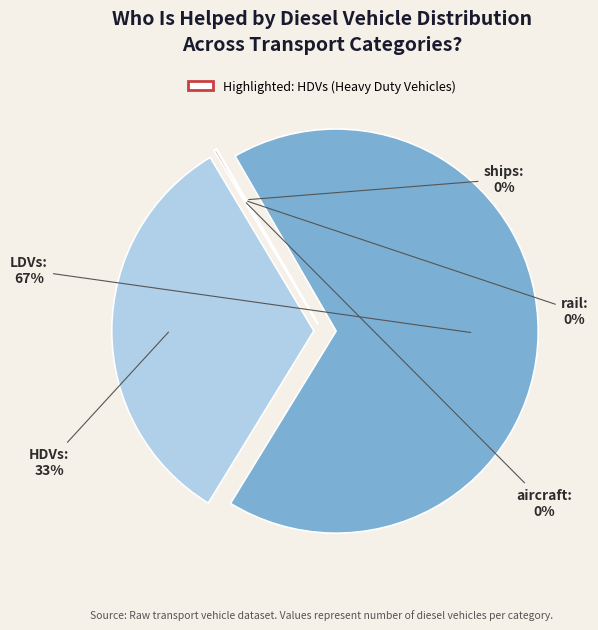

What is the largest slice in the pie chart?

LDVs